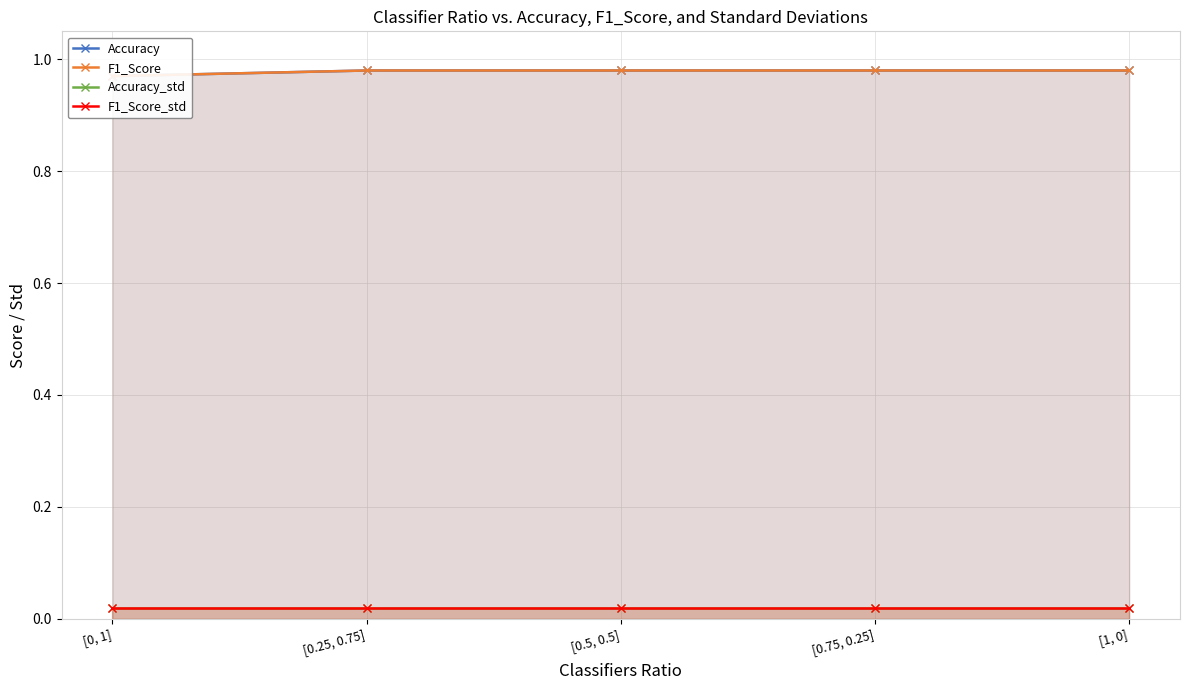

At which label does Accuracy reach its peak?

[0.25, 0.75]